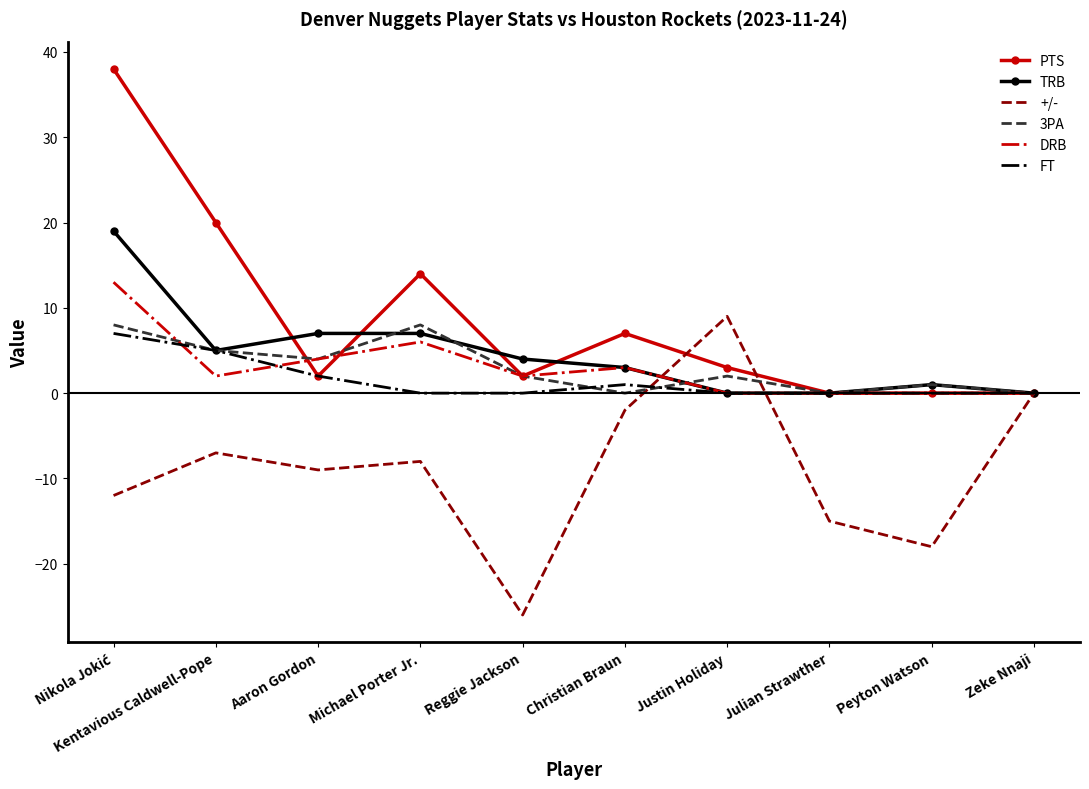

What is the total value across all series at Reggie Jackson?

-16